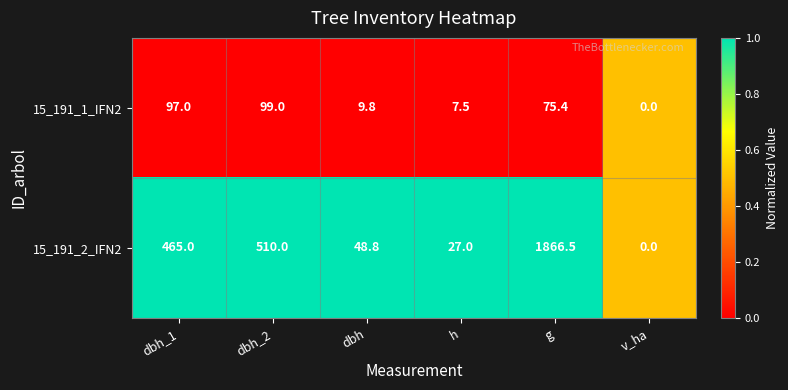

The value of 15_191_1_IFN2 at dbh is 9.8. True or false?

True